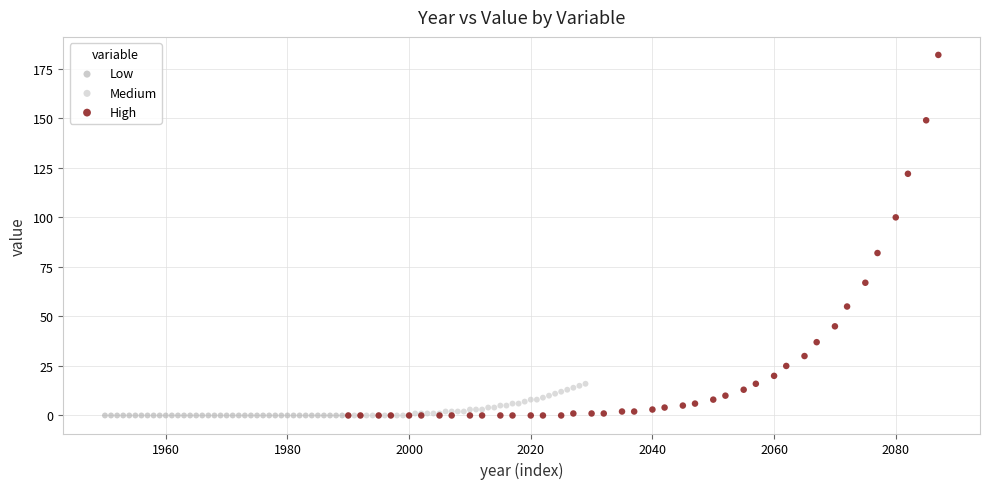

What are all the series names shown in the legend?

Low, Medium, High